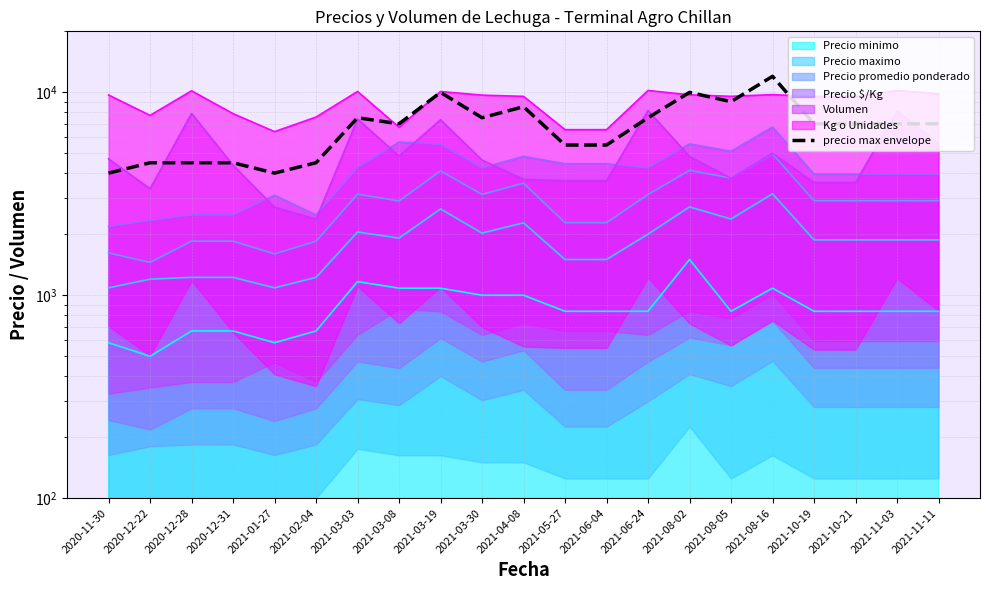

What is the greatest value displayed?

12000